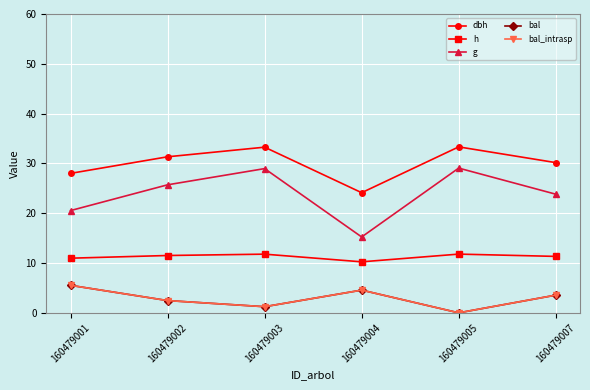

Between 160479005 and 160479007, which series saw the biggest shift?

g